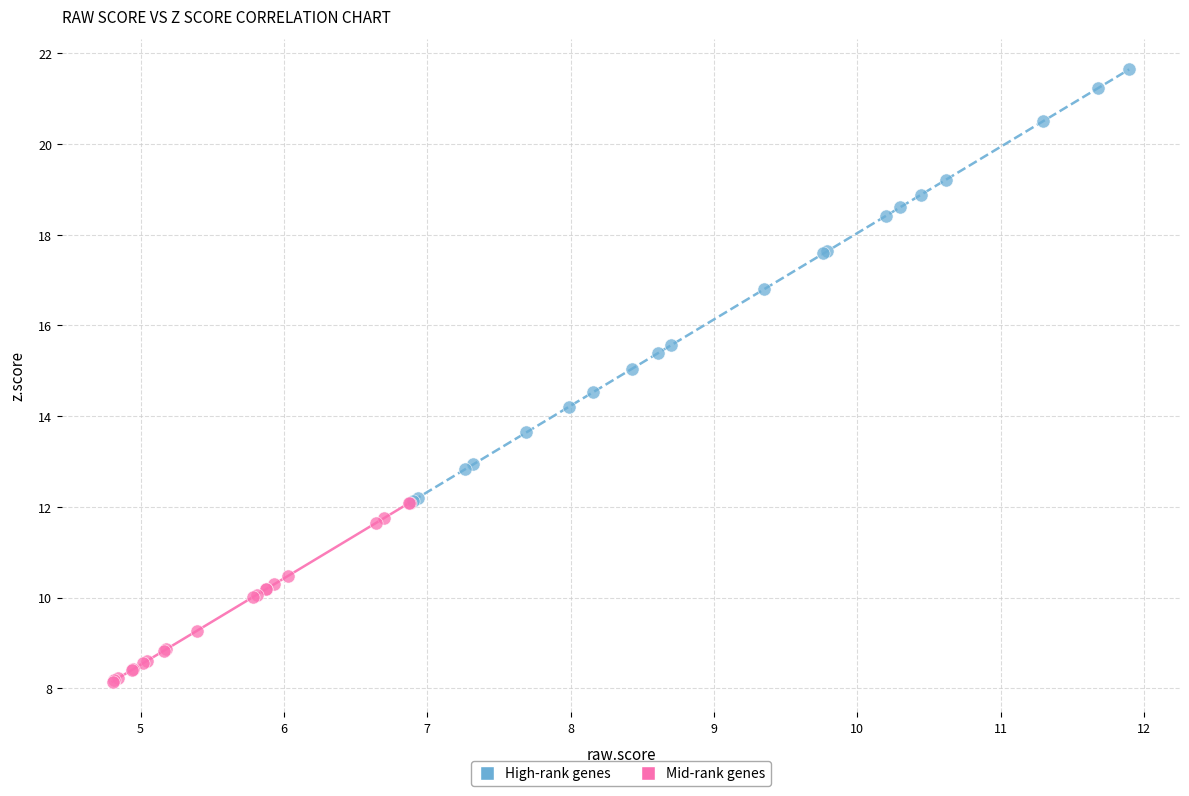

Which series reaches the minimum Y coordinate?

Mid-rank genes